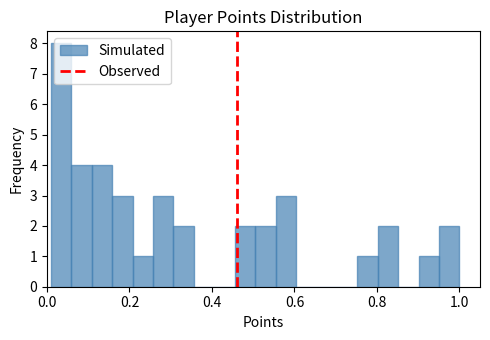

Around what value on the x-axis is the tallest bar? Give the approximate position of its centre, as read against the axis.

0.04